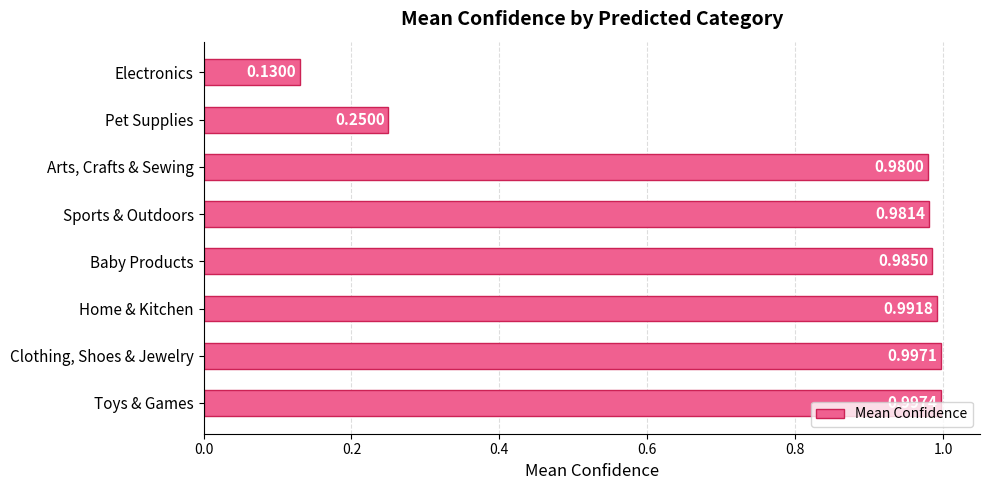

What is the sum of the values at Toys & Games and Home & Kitchen?

2.0